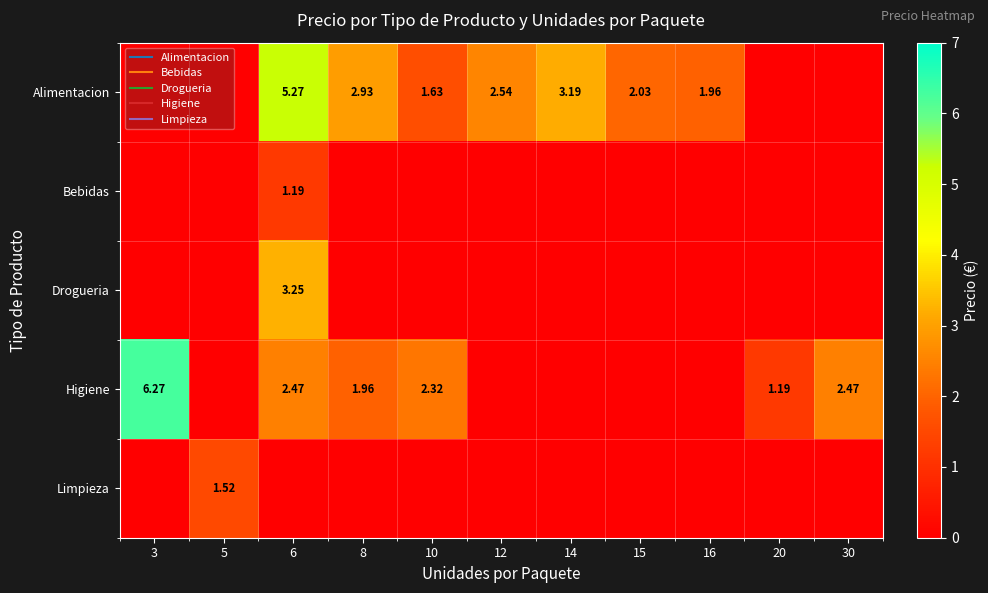

What is the sum of all row_1 values?

1.2